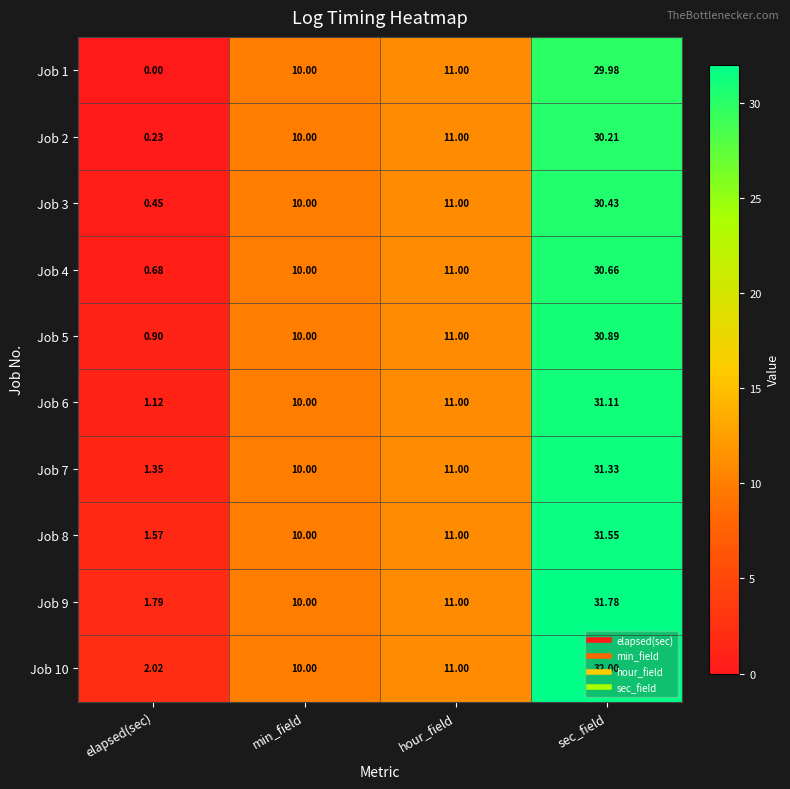

Rank the categories by Job 6 value from highest to lowest.

sec_field, hour_field, min_field, elapsed(sec)